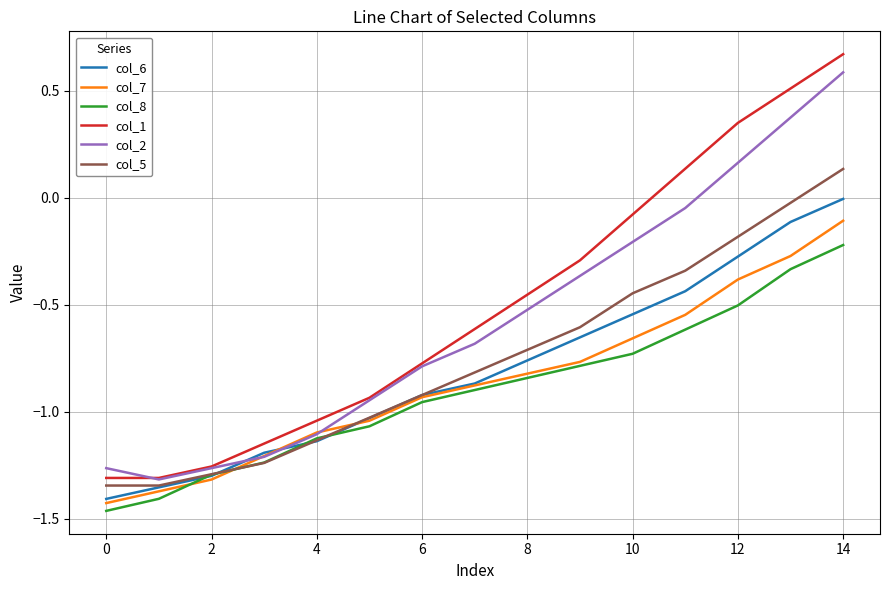

Which series has the largest range (max minus min)?

col_1